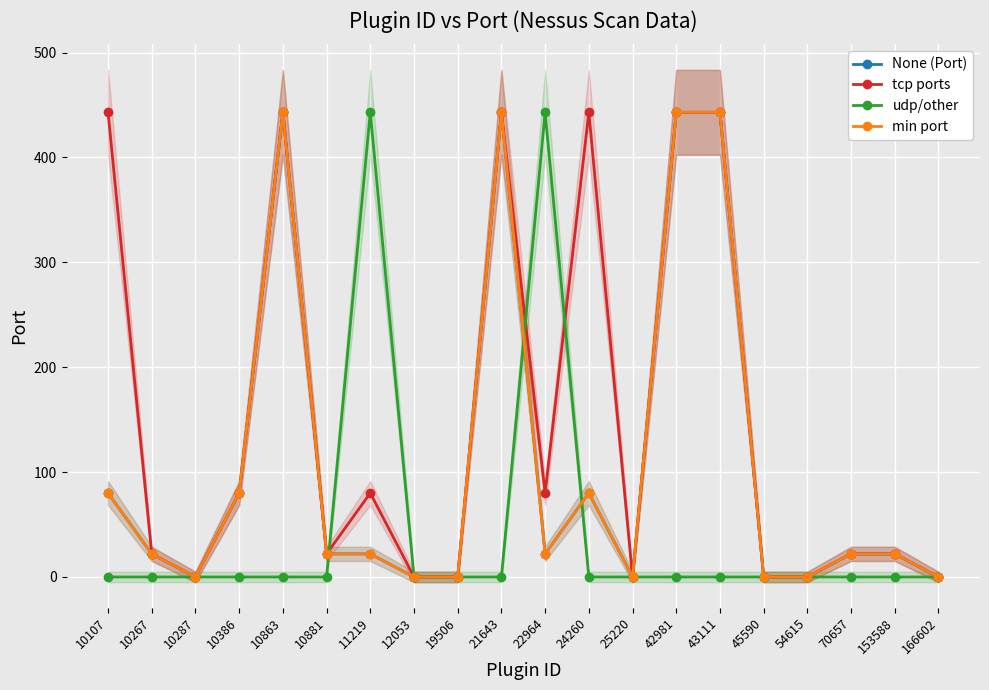

How many lines are shown in the chart?

4